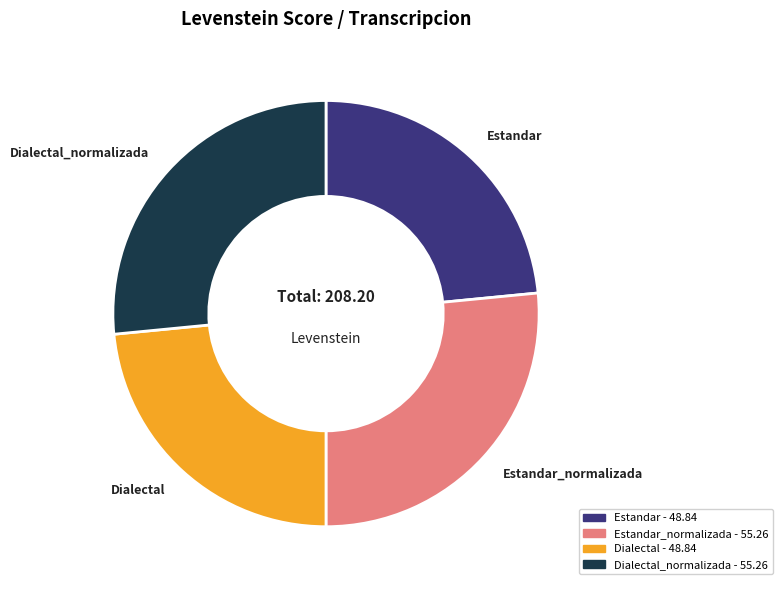

Is there a majority slice in this chart?

No